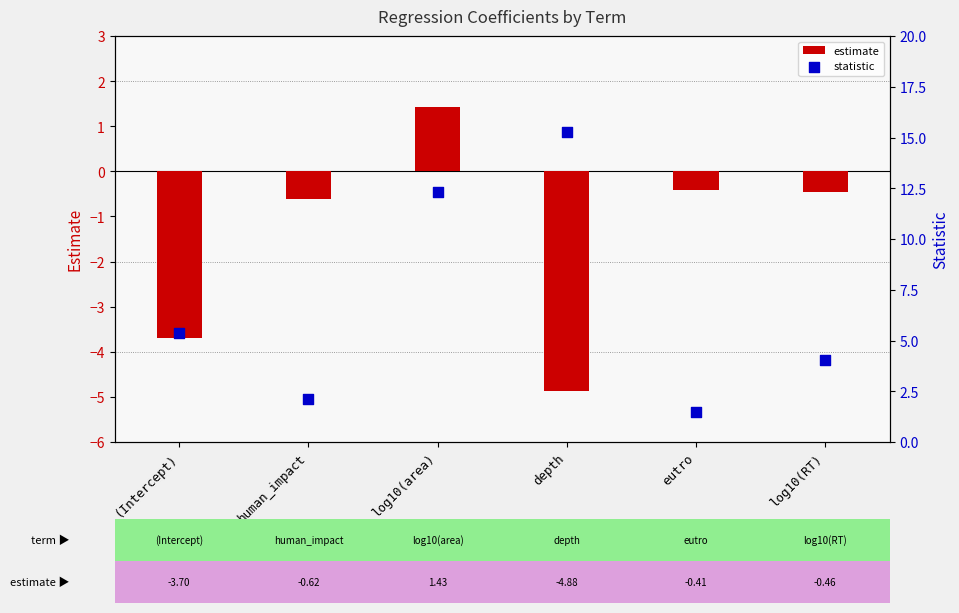

Which series contains the highest Y value?

statistic